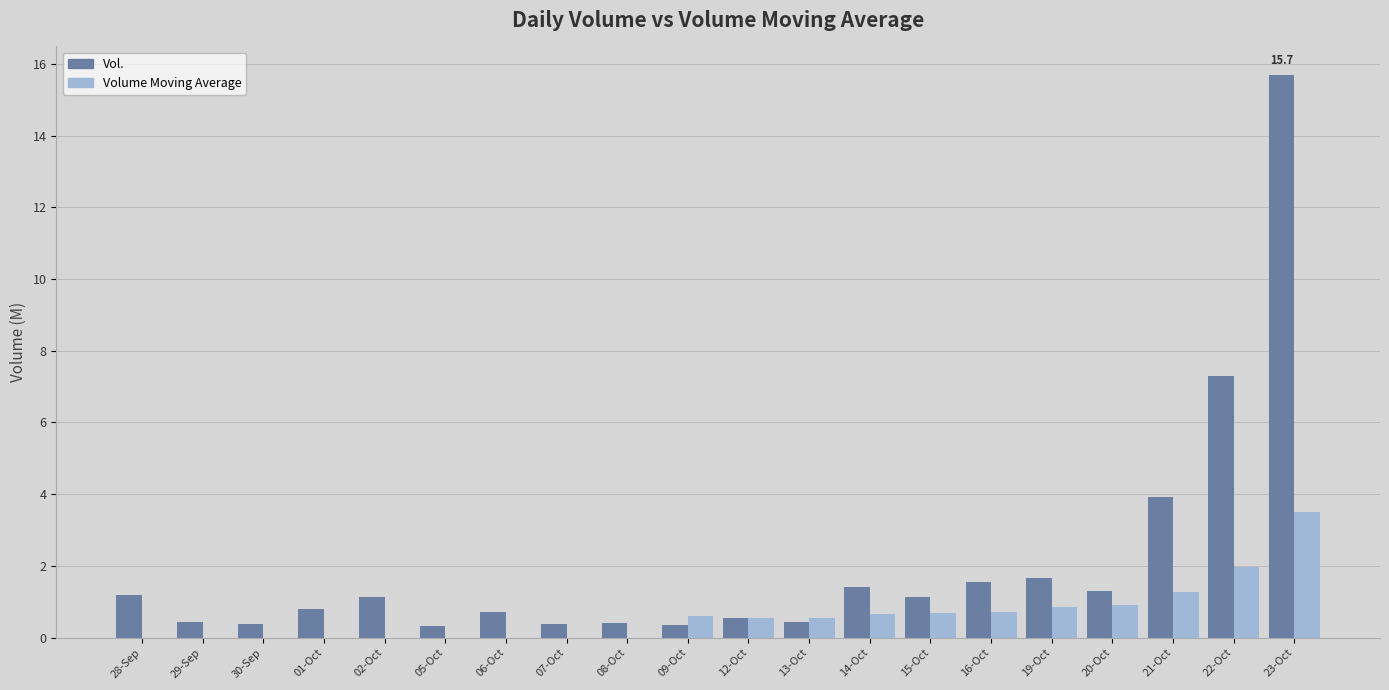

Which label corresponds to the largest value in the chart?

23-Oct